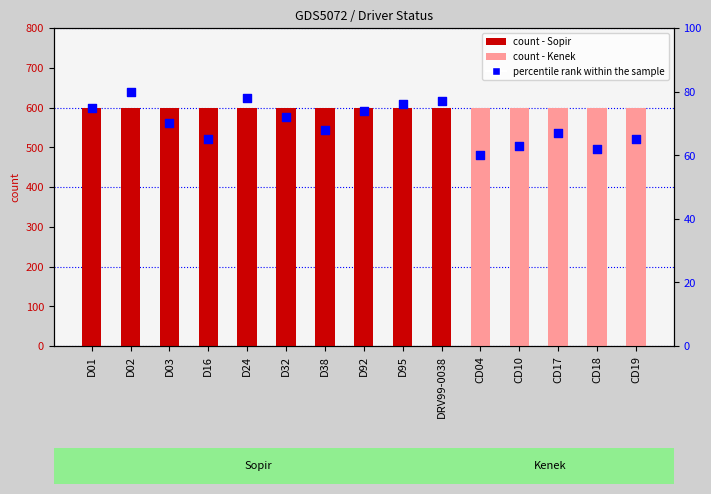

Approximately how many times larger is the value at D01 compared to CD17?

1.1